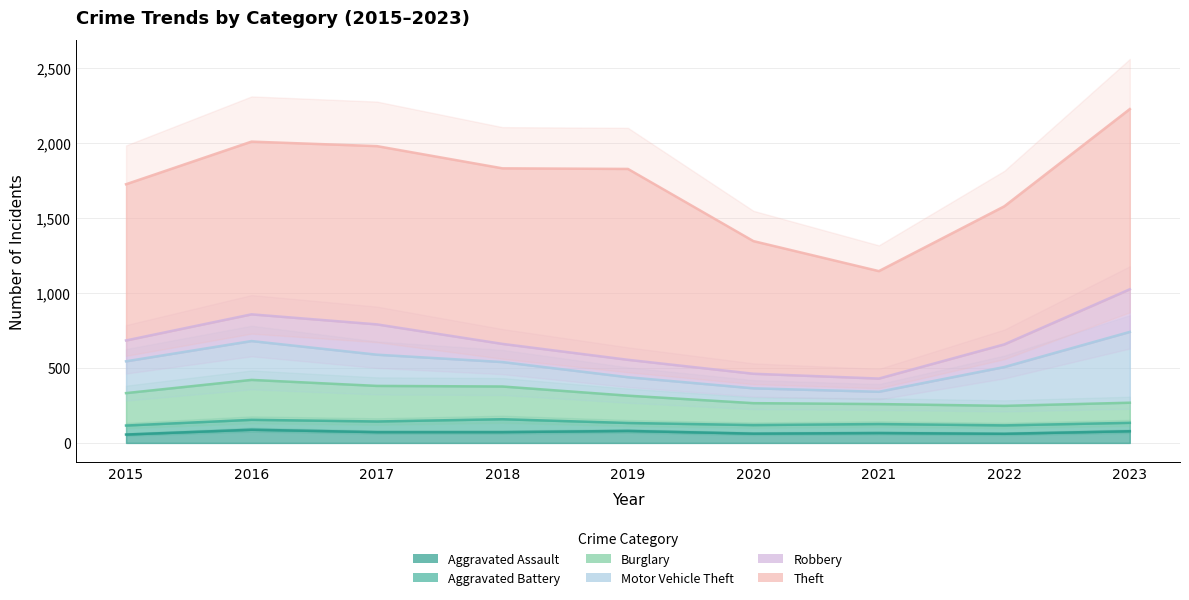

Reading left to right, what are all the values shown in this chart?

Aggravated Assault: 56	88	72	72	80	62	66	61	78
Aggravated Battery: 60	66	71	86	53	57	60	56	56
Burglary: 216	266	237	218	182	146	133	130	134
Motor Vehicle Theft: 212	259	208	163	123	99	82	259	472
Robbery: 139	178	202	121	116	97	88	151	284
Theft: 1041	1151	1188	1170	1272	884	716	920	1201